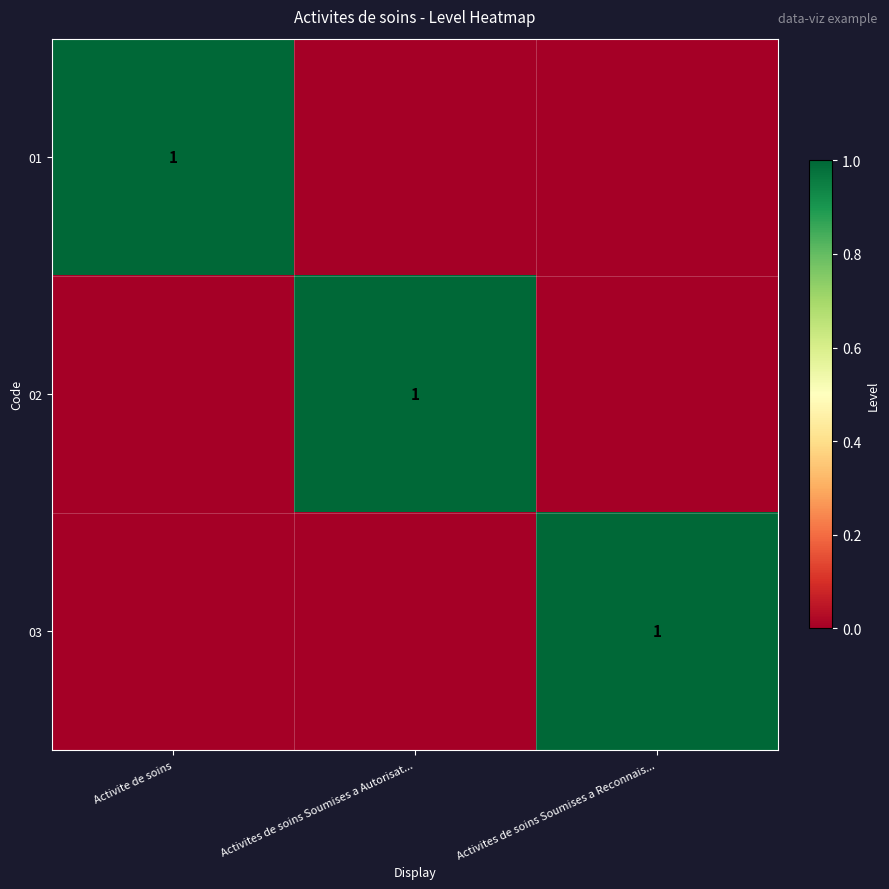

At which category is the sum across all series the highest?

Activite de soins